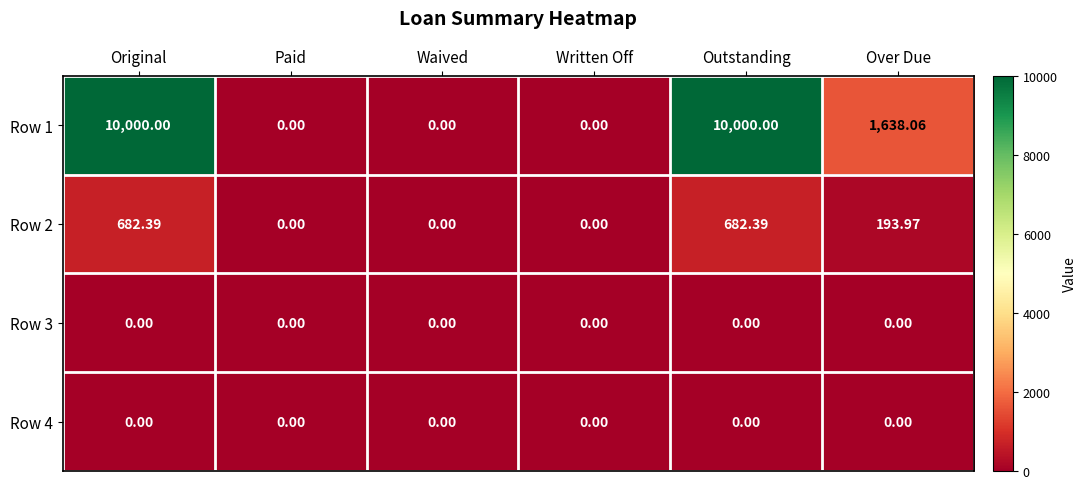

At which label does Row 2 first exceed 193?

Original